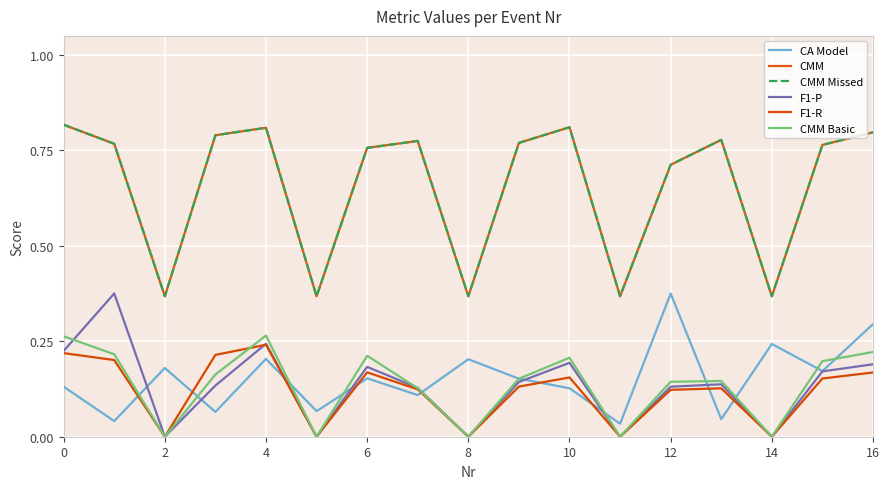

Rank the series by their maximum value, from highest to lowest.

CMM, CMM Missed, F1-P, CA Model, CMM Basic, F1-R